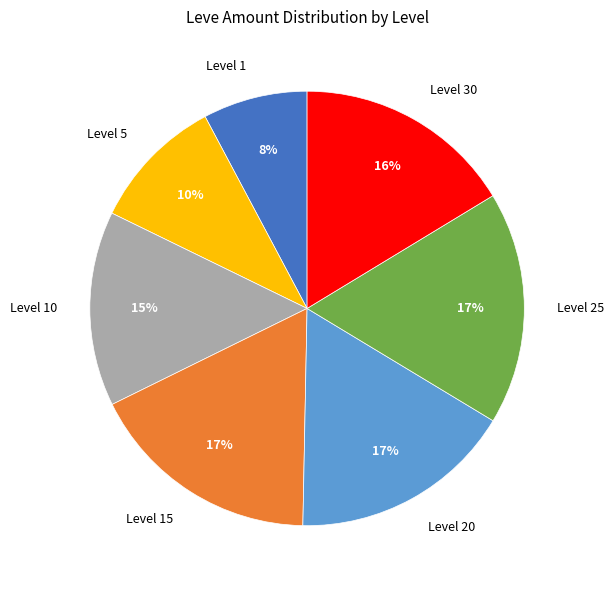

What is the smallest slice in the pie chart?

Level 1